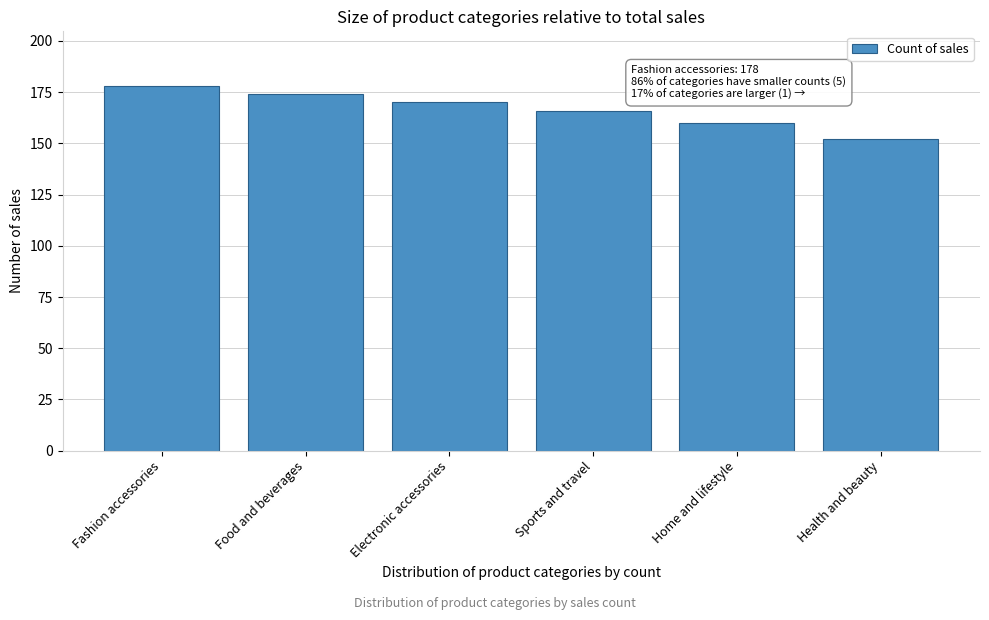

Reading right to left, what are all the values shown in this chart?

152	160	166	170	174	178